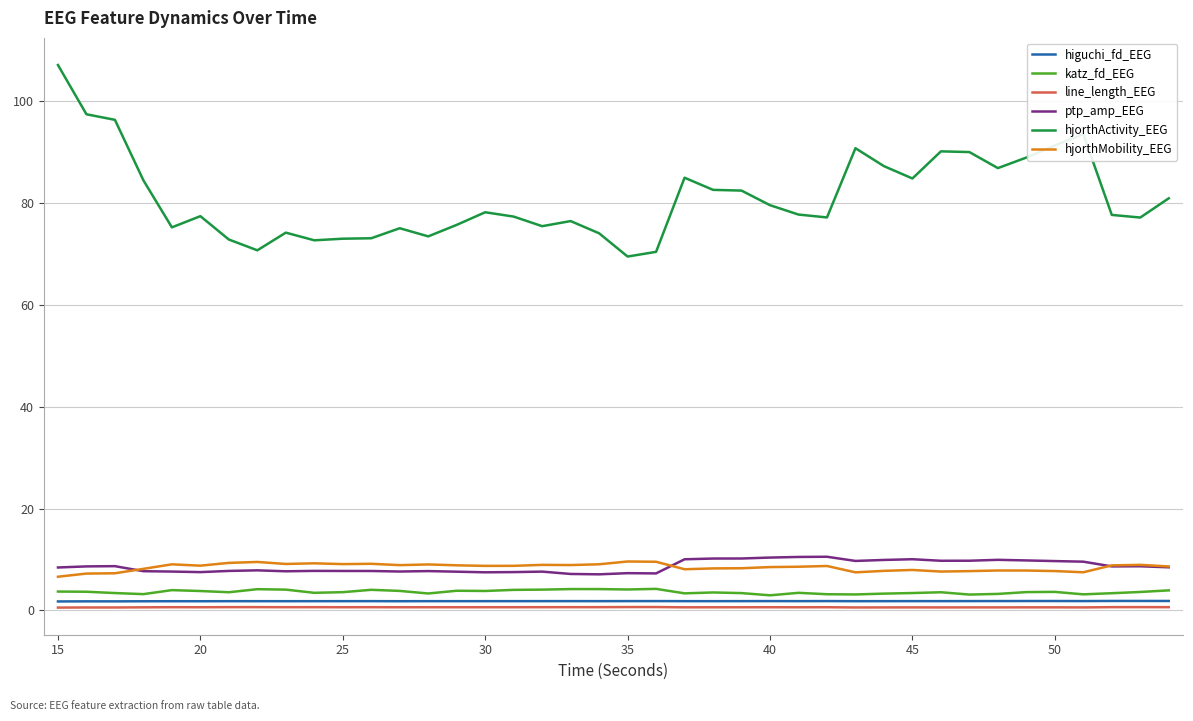

Which series has the widest spread of values?

hjorthActivity_EEG